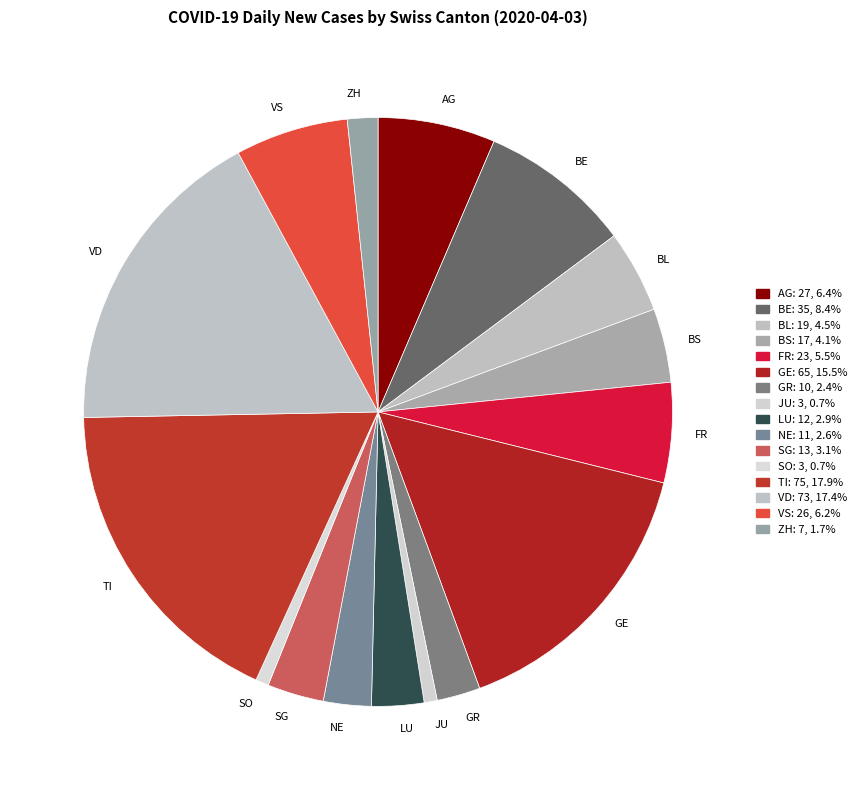

Is it true that TI is 7% of the pie?

False